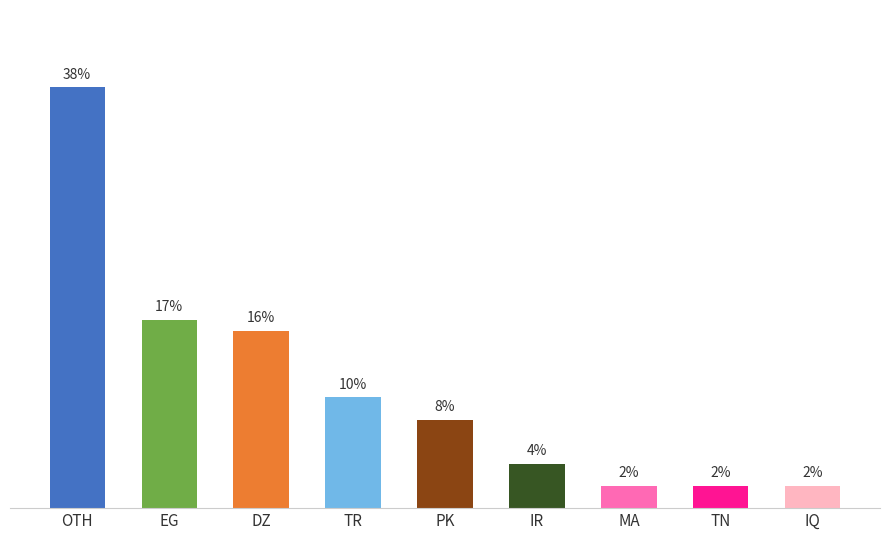

Where does the data first go above 8?

OTH